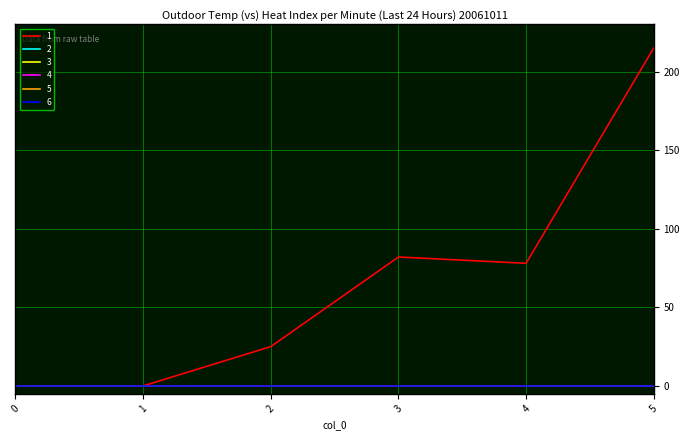

True or false: 4 and 3 intersect in this chart.

False